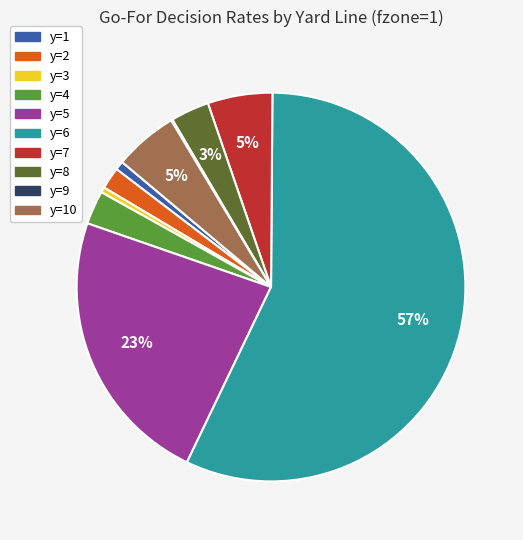

To the nearest percent, what is the average slice percentage?

10%